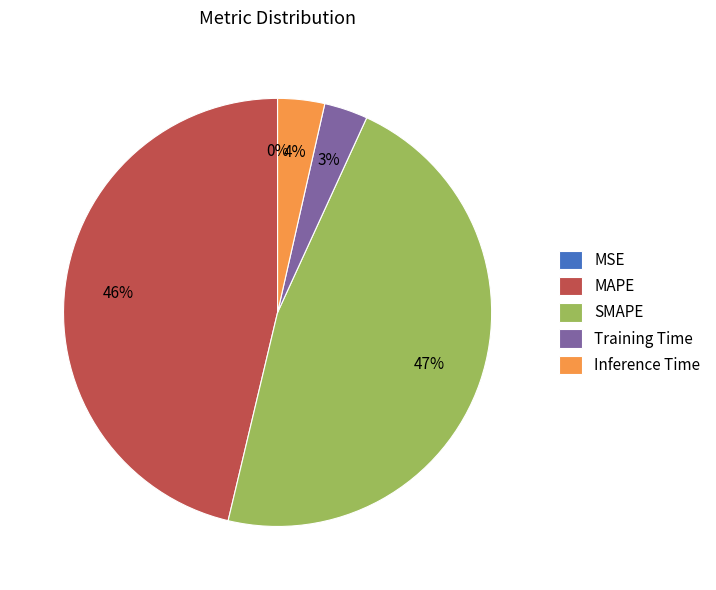

What percentage is the SMAPE slice, to the nearest percent?

47%